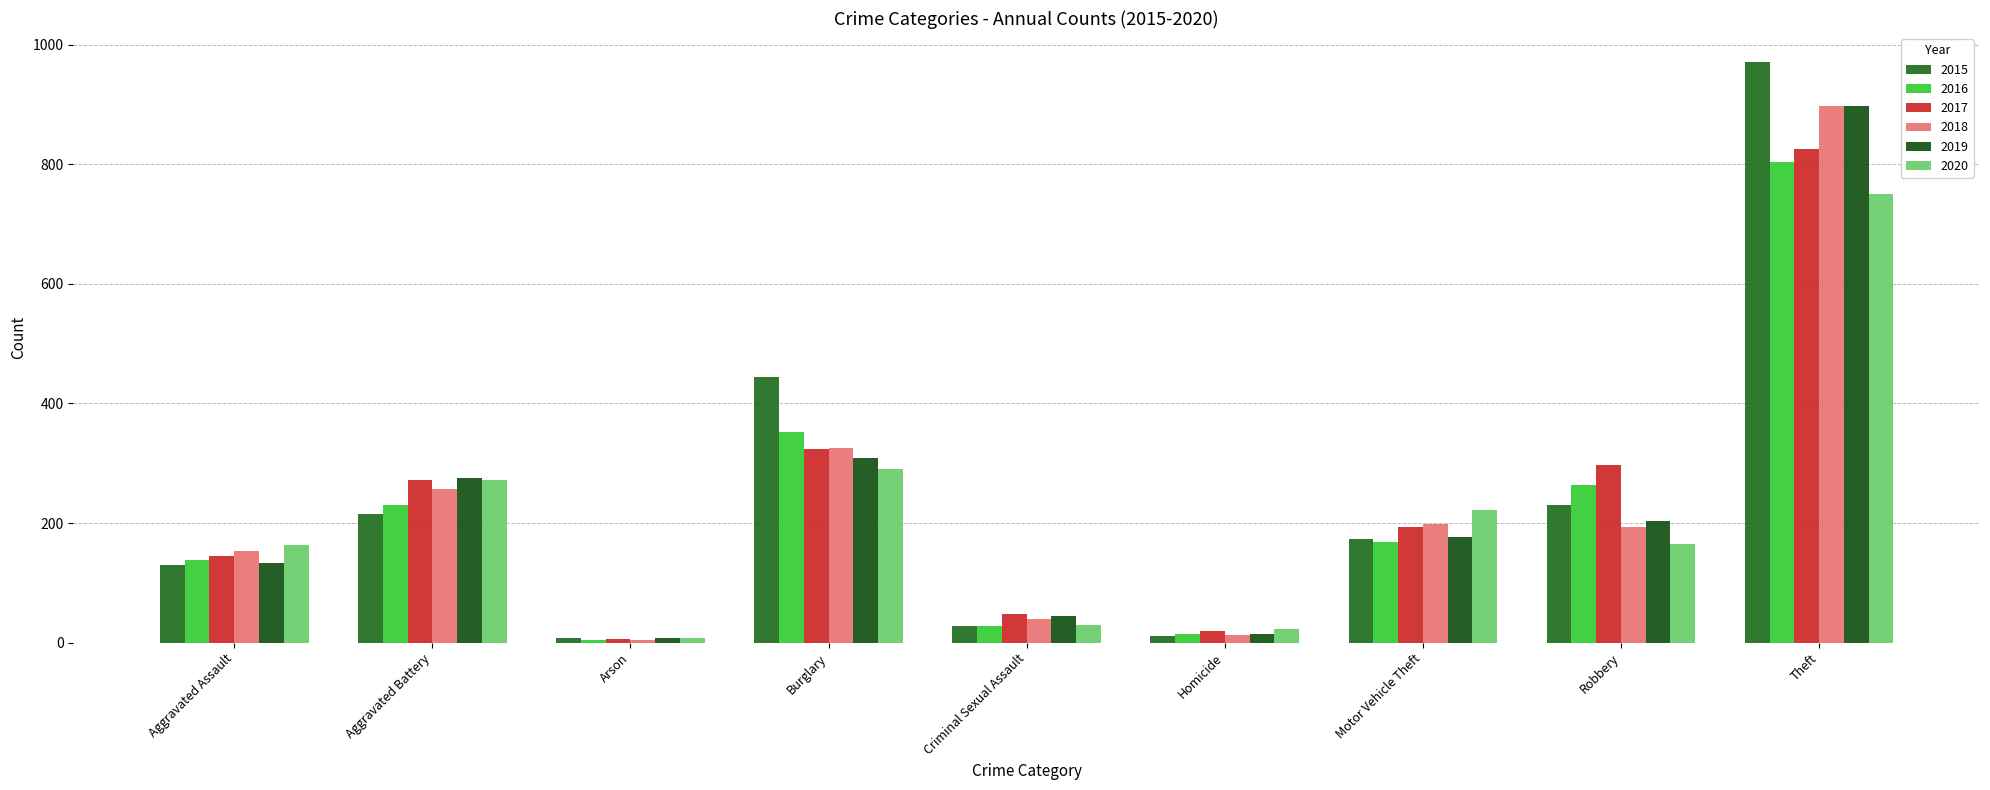

What is the spread (max minus min) of values at Burglary?

155